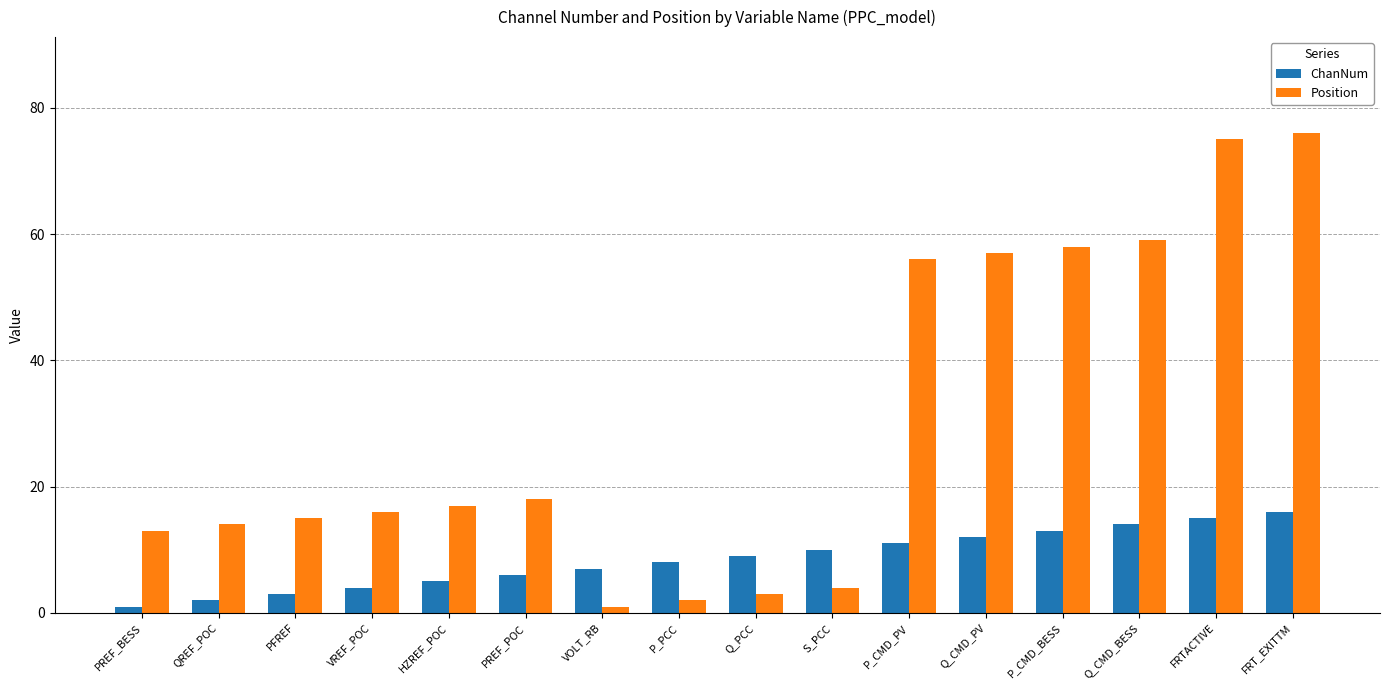

Rank the series by their average value, from highest to lowest.

Position, ChanNum